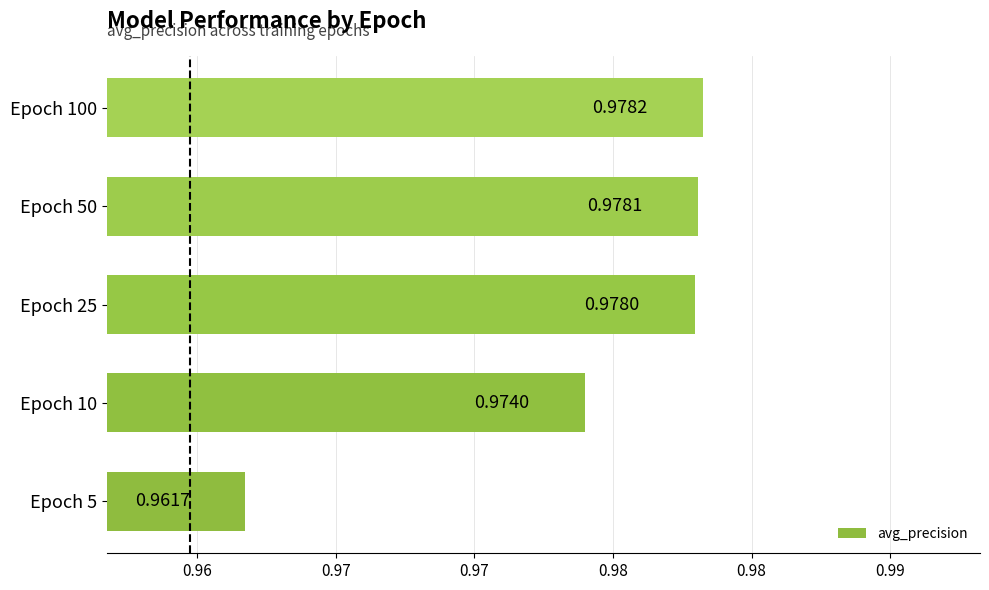

Which category has the highest value across all series?

Epoch 100